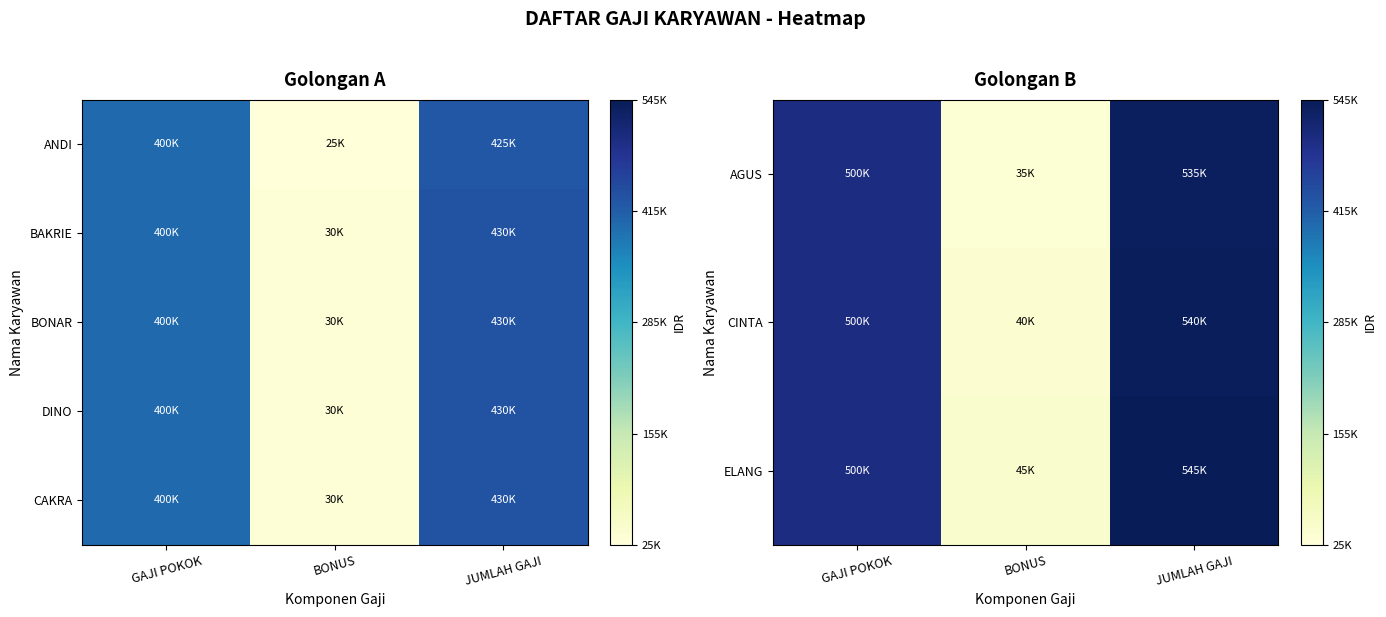

At which category is the sum across all series the highest?

JUMLAH GAJI